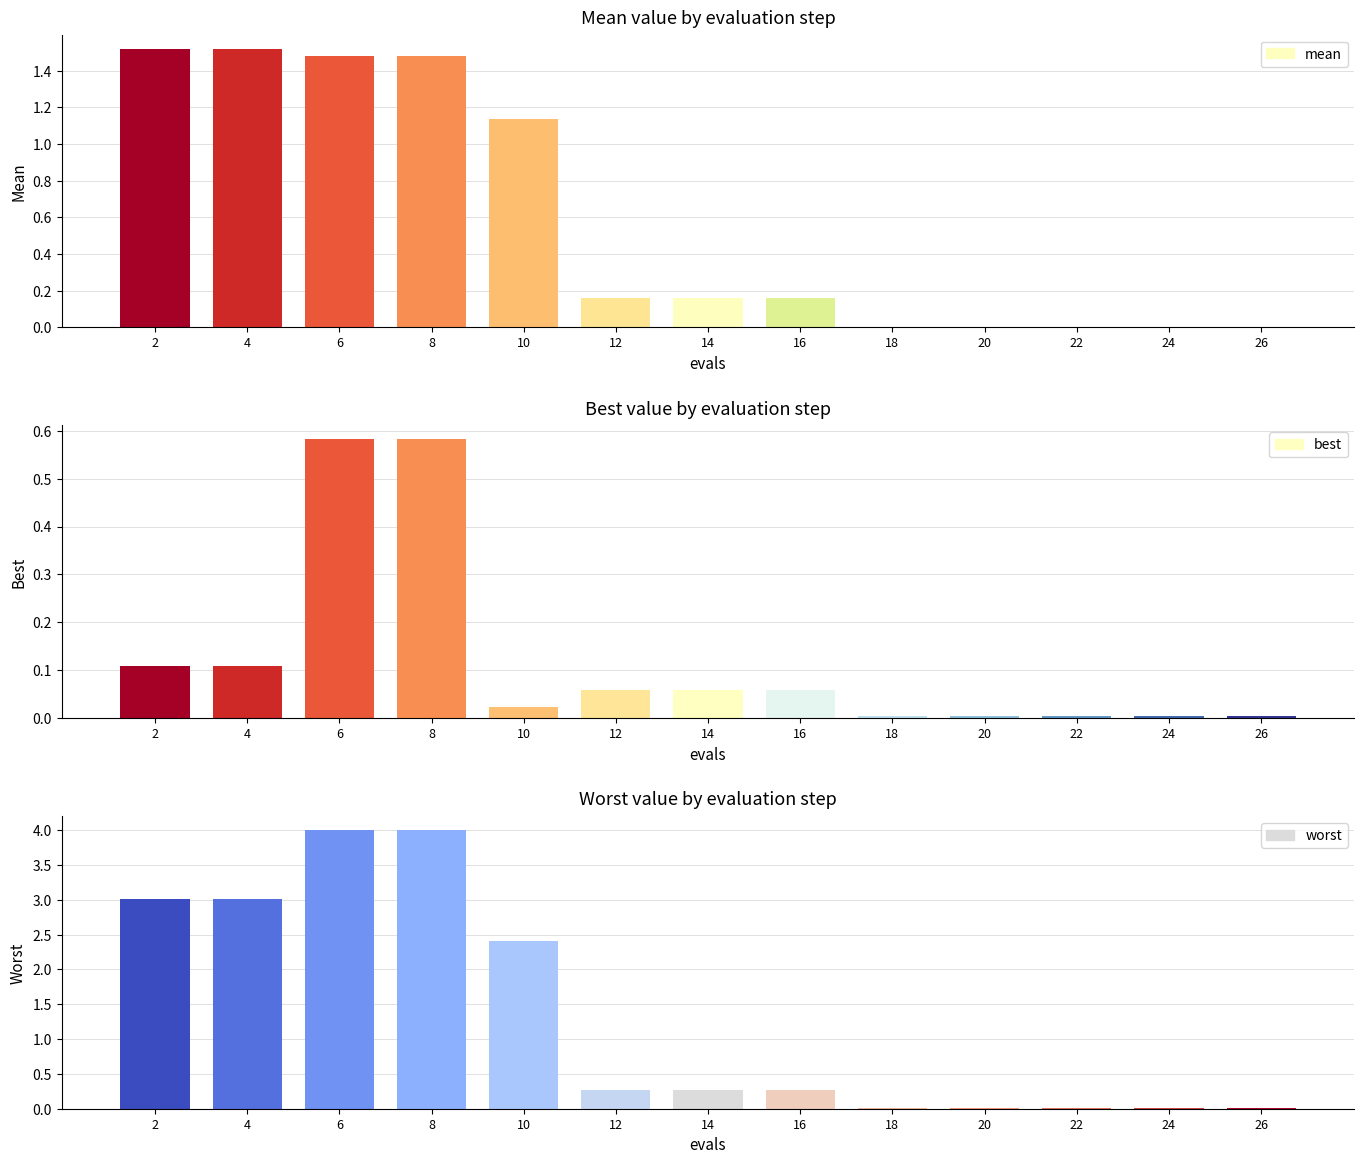

At which category does the chart reach its minimum across all series?

18